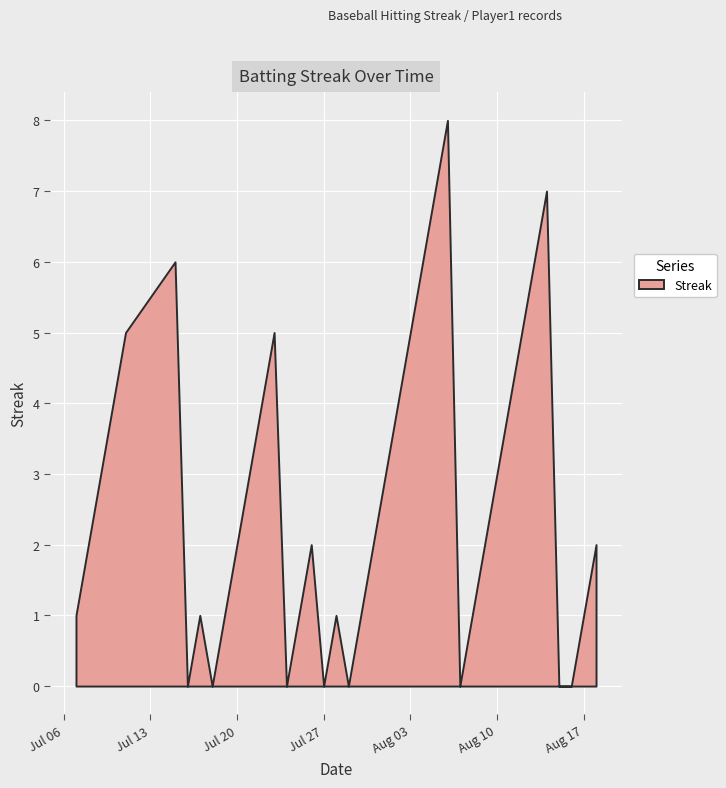

Is it true that the value at 2010-07-30 is 1?

True